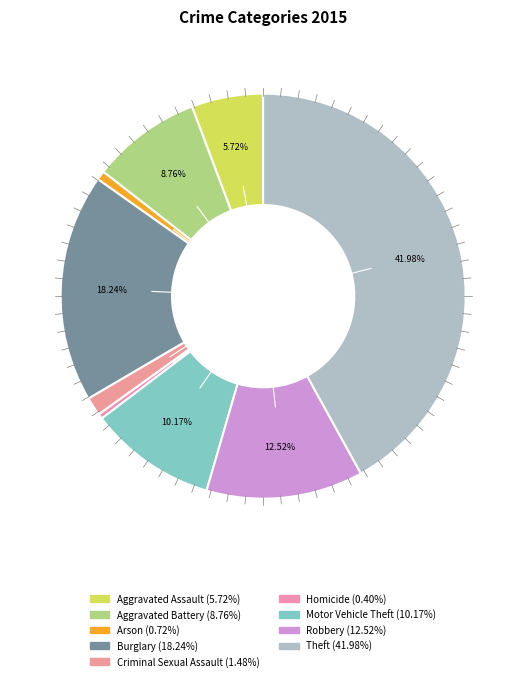

Count the number of slices in the pie.

9